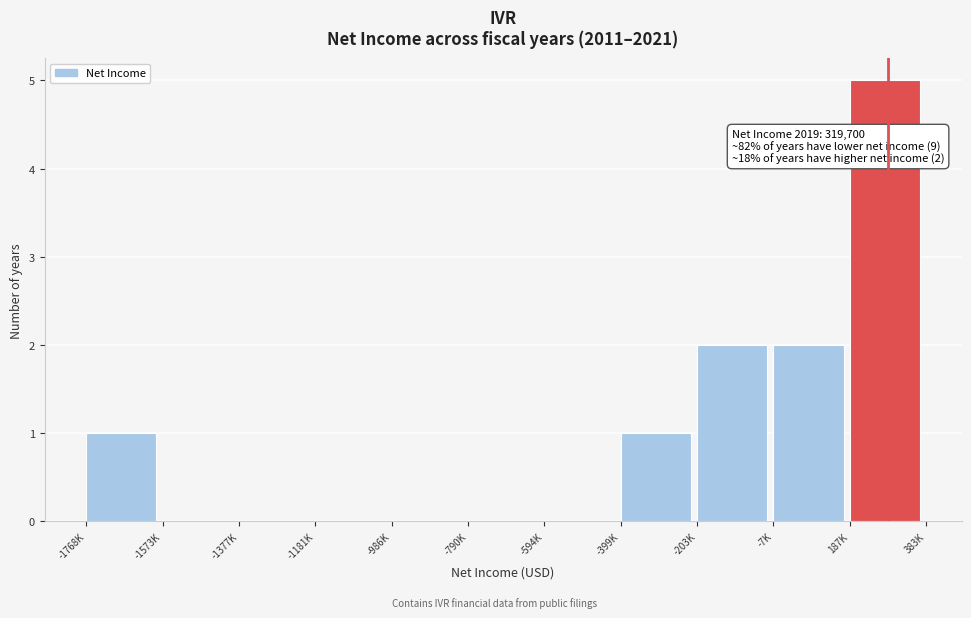

Reading right to left, what are all the values shown in this chart?

187K=5	-7K=2	-203K=2	-399K=1	-594K=0	-790K=0	-986K=0	-1181K=0	-1377K=0	-1573K=0	-1768K=1